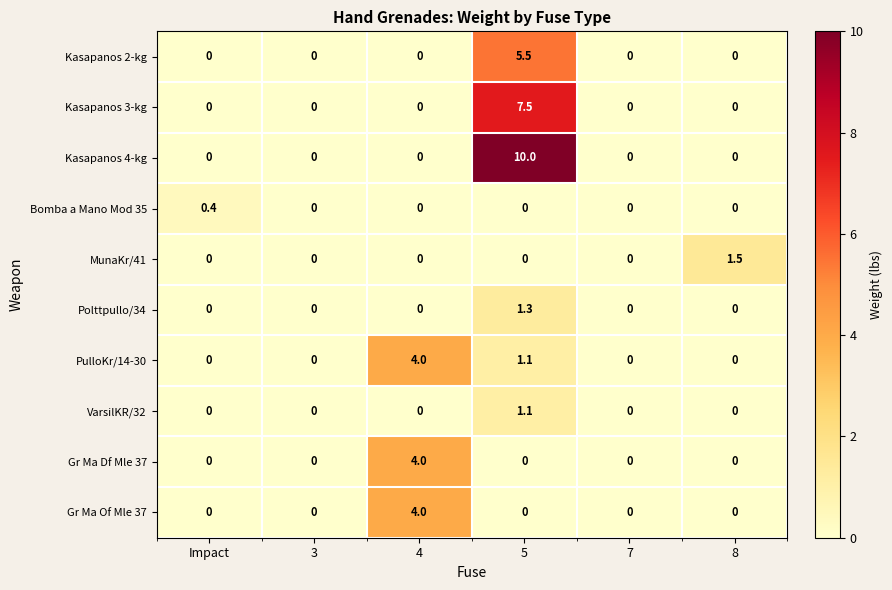

What is the highest value of the Bomba a Mano Mod 35 series?

0.4